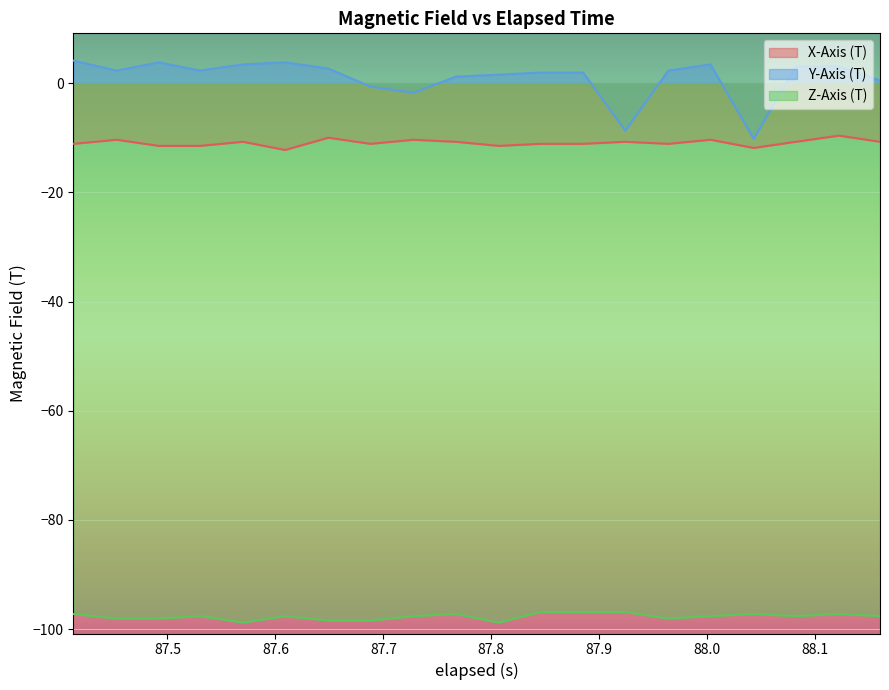

In Z-Axis (T), how many points are higher than both neighbors (excluding endpoints)?

5